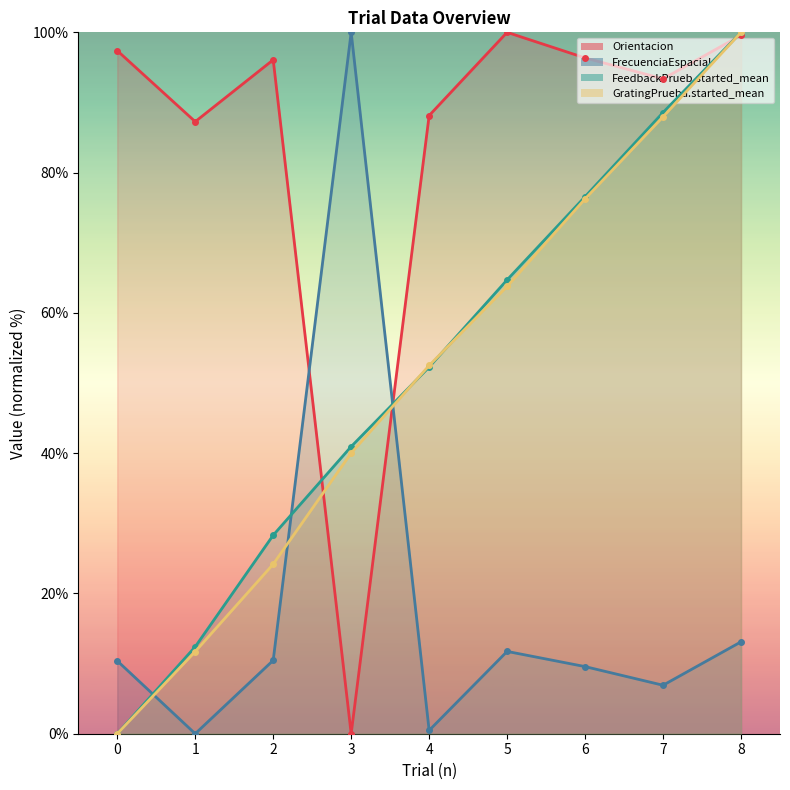

The value of Orientacion at 0 is 97.4. True or false?

True